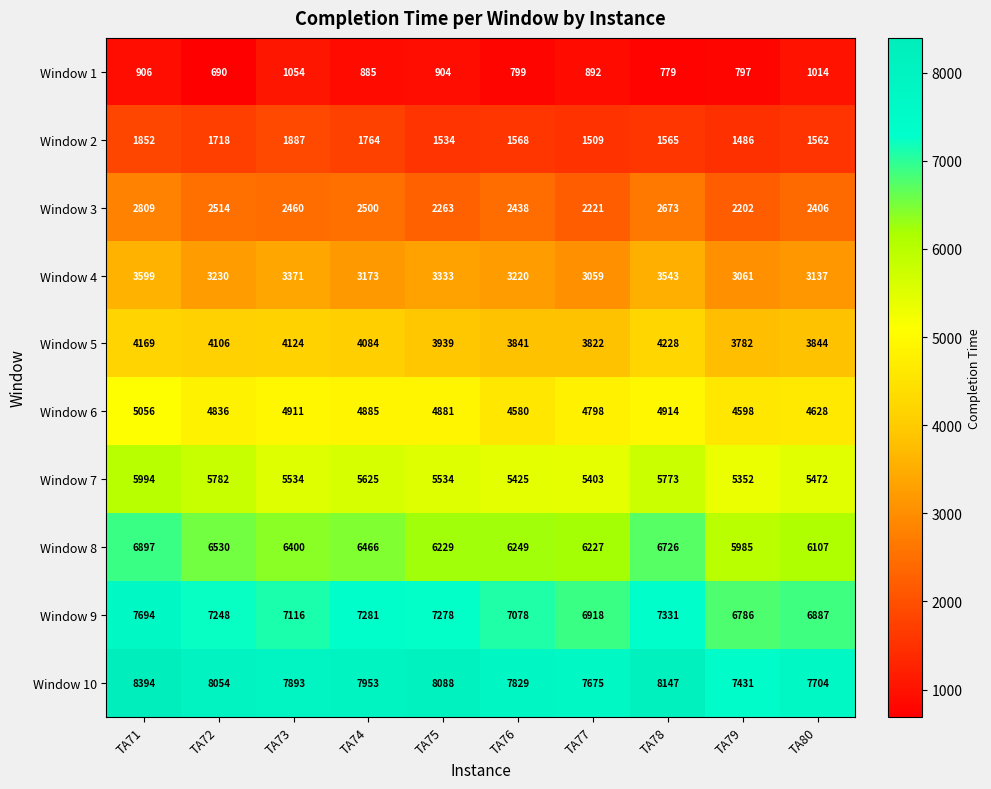

At which label is Window 2 closest to 1686?

TA72